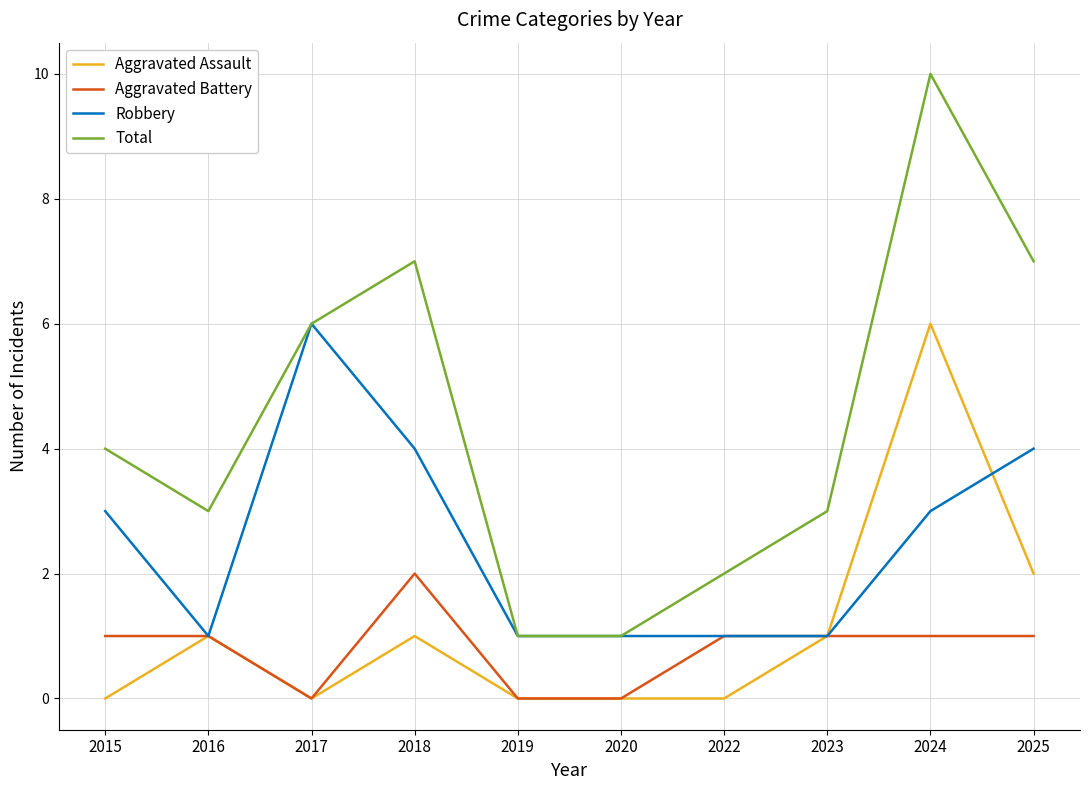

What is the average value of the Aggravated Assault series?

1